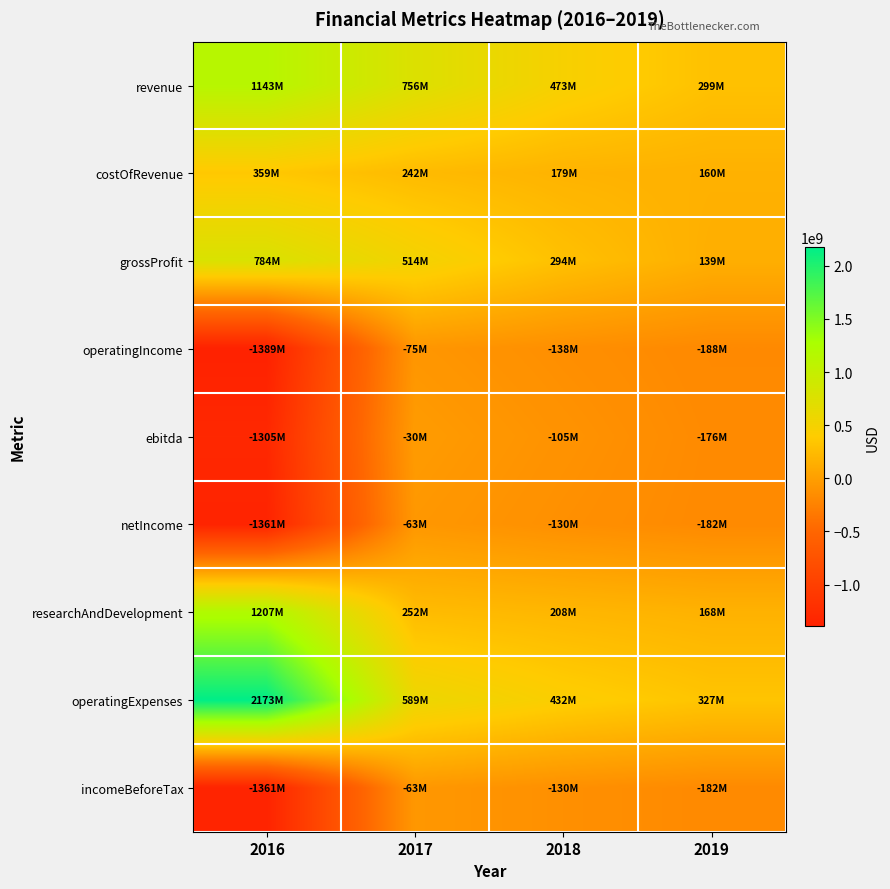

At which category is the sum across all series the highest?

2017